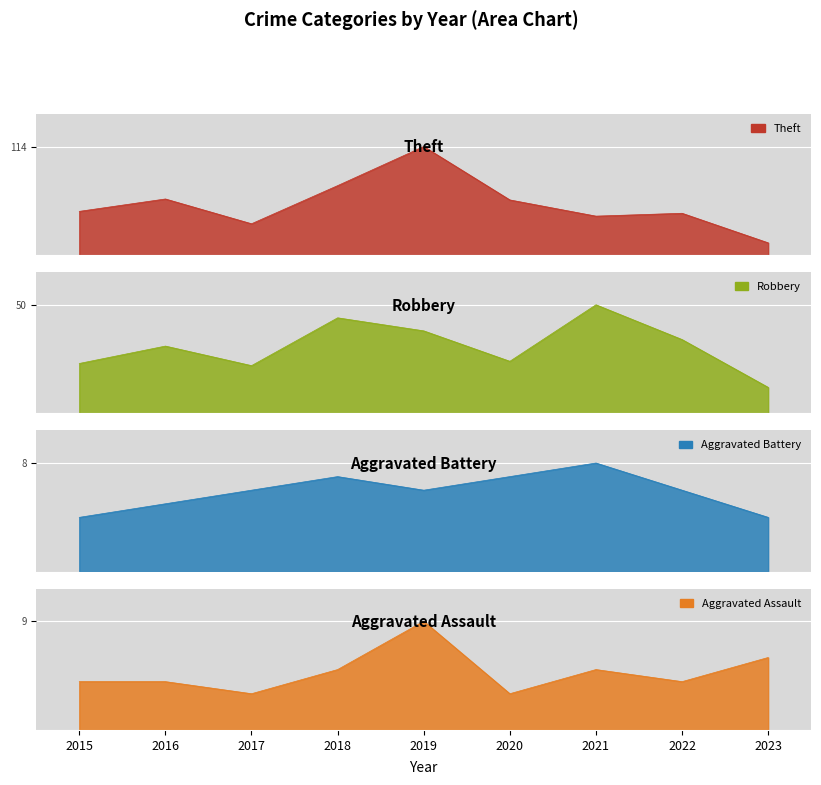

How many distinct data groups are displayed?

4